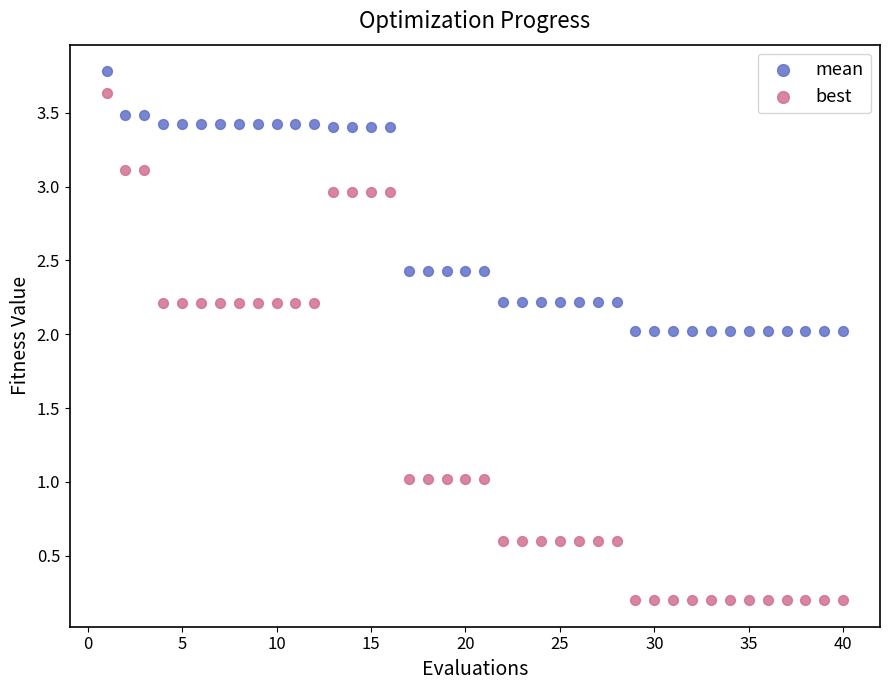

Which series contains the highest Y value?

mean